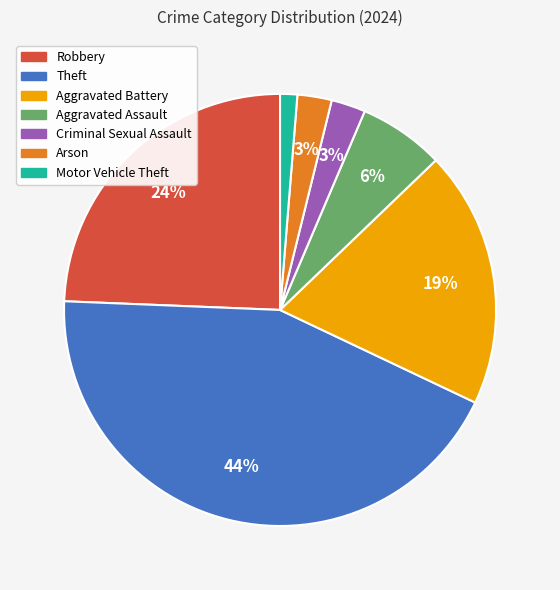

Count the number of slices in the pie.

7